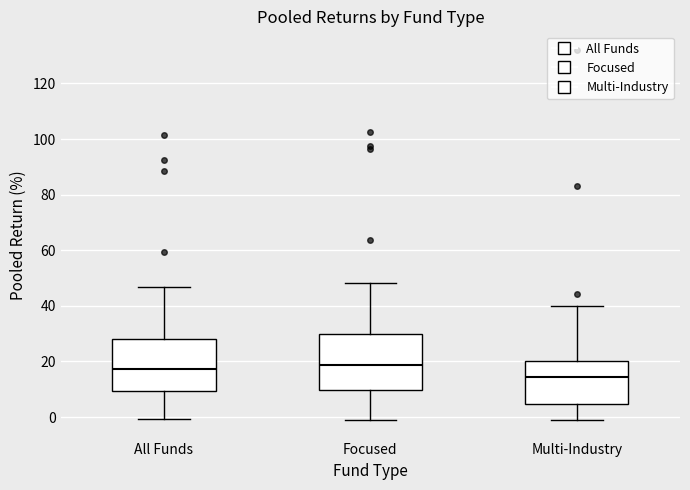

Reading left to right, read every box against the y-axis: the position of its median line, the range the box covers, and the ends of its whiskers. The values are not printed on the chart, so give them approximately, as read against the axis.

All Funds: median 18, box 10 to 28, whiskers 0 to 46
Focused: median 18, box 10 to 30, whiskers 0 to 48
Multi-Industry: median 14, box 4 to 20, whiskers -2 to 40